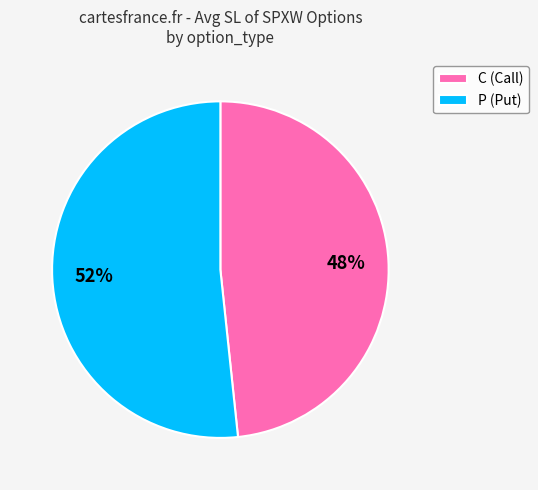

To the nearest percent, what portion does C represent?

48%